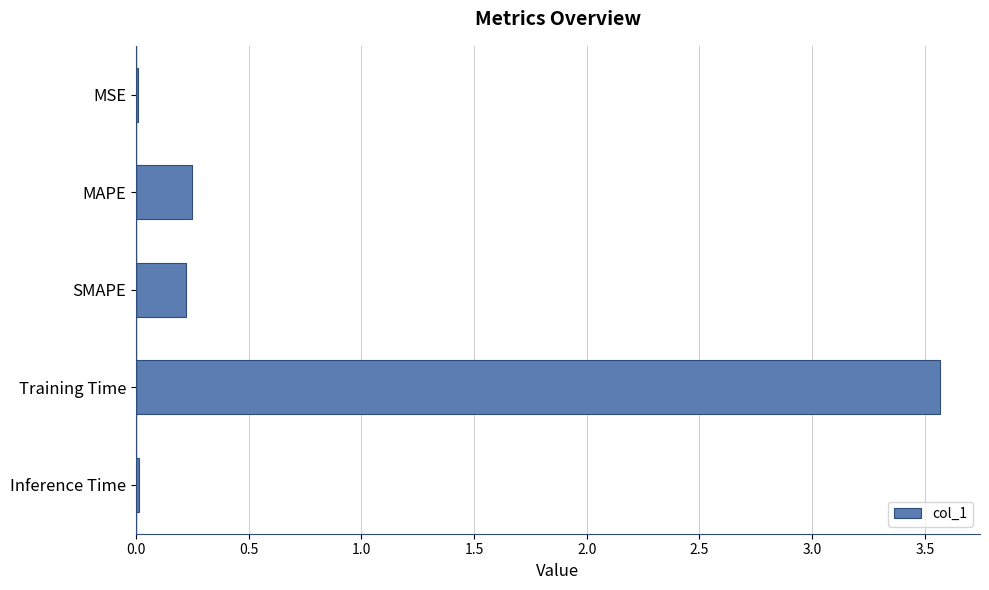

What is the greatest value displayed?

3.6